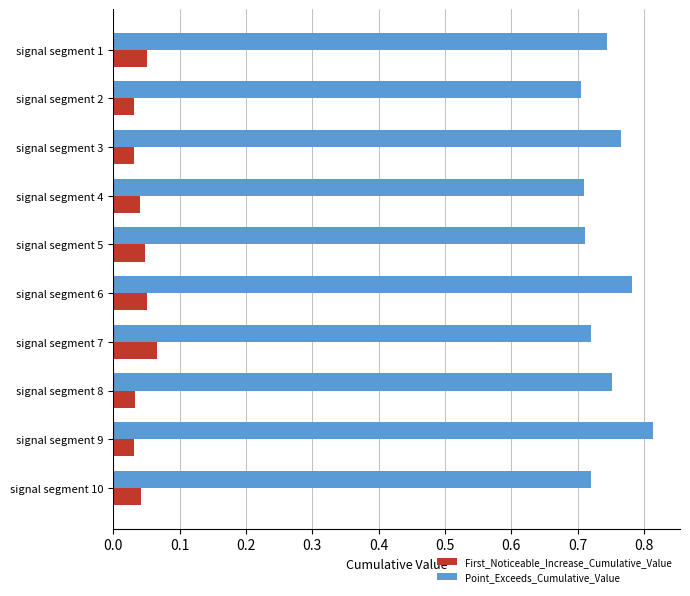

How many First_Noticeable_Increase_Cumulative_Value values are between 0 and 1?

10